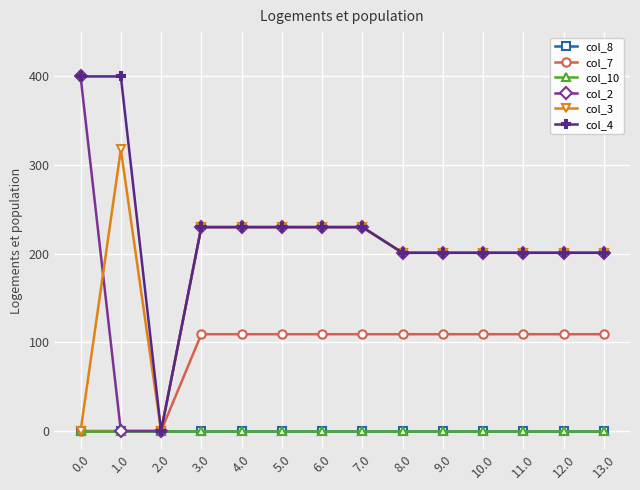

True or false: col_2 and col_7 intersect in this chart.

False